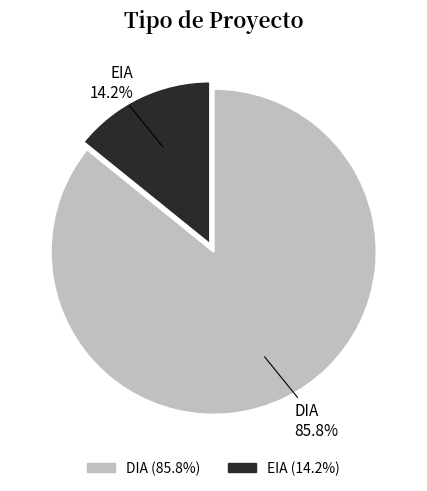

Is there a majority slice in this chart?

Yes